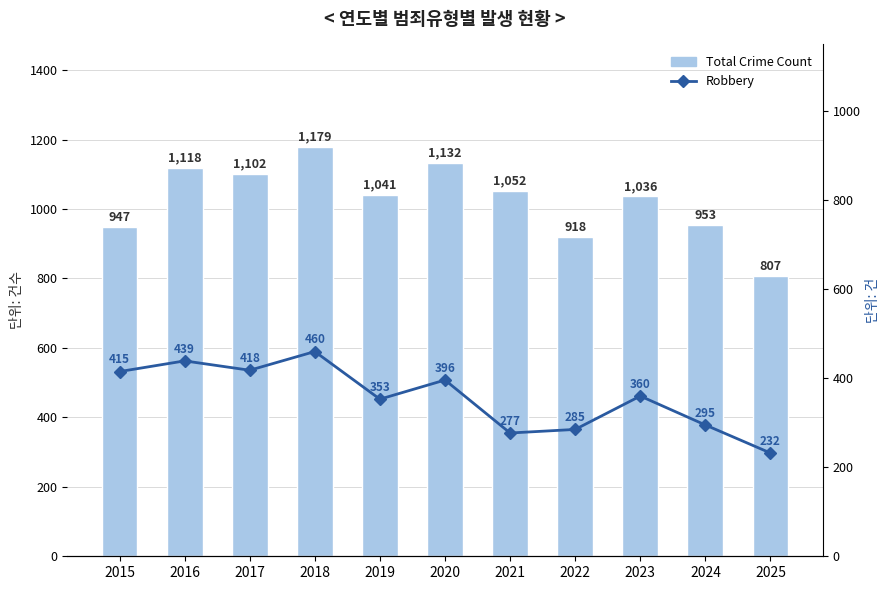

At how many categories does at least one series exceed 912?

10